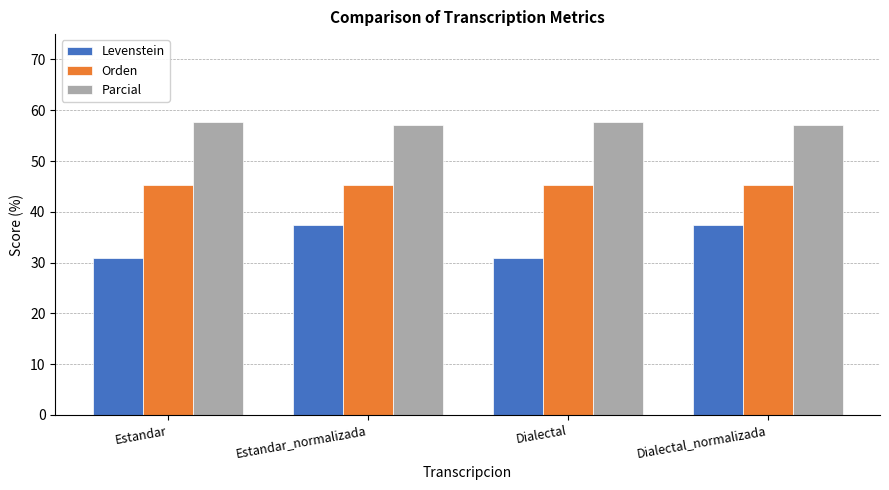

Rank the series at Estandar_normalizada from highest to lowest value.

Parcial, Orden, Levenstein